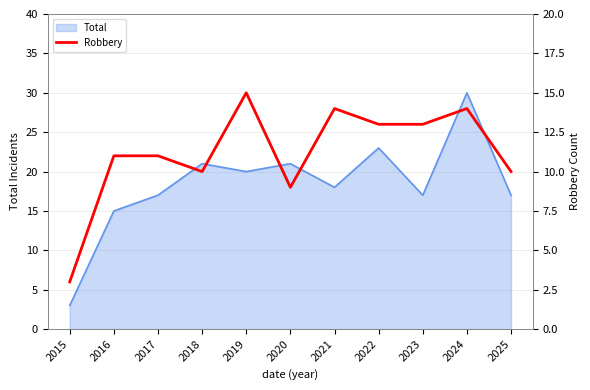

True or false: Total has a value of 27 at 2019.

False